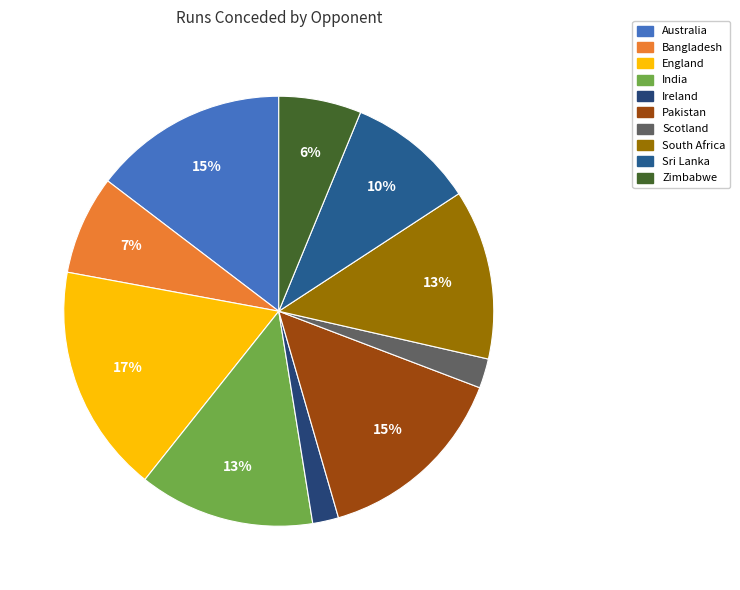

Does Scotland account for over 50% of the chart?

No